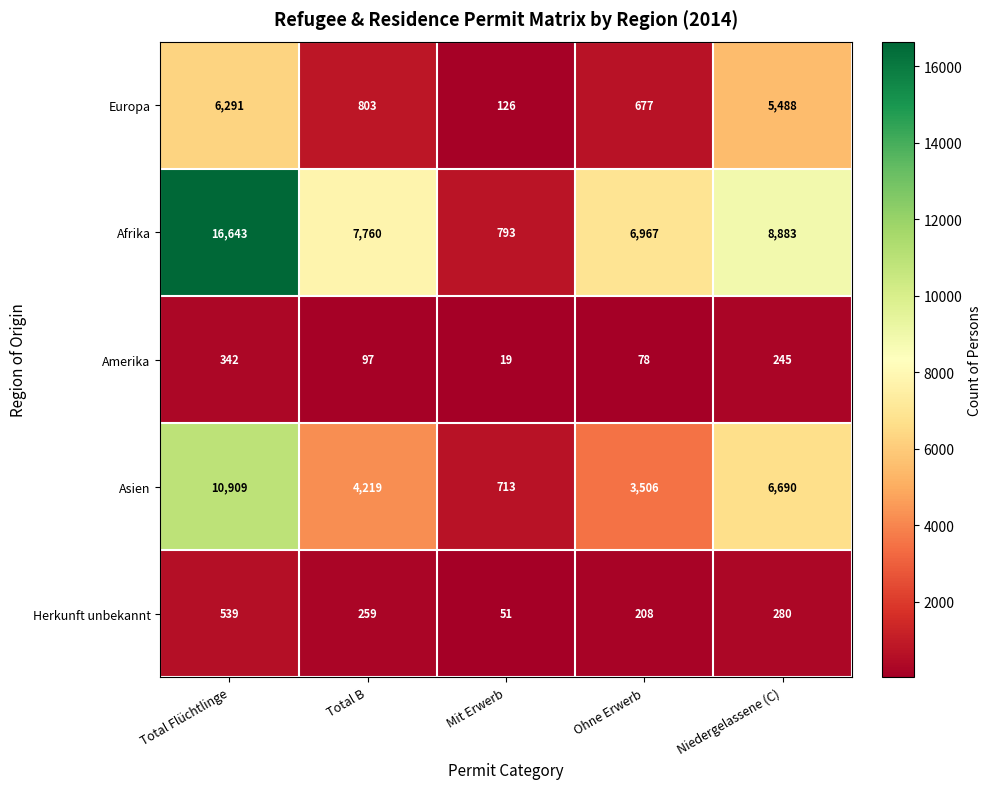

What is the smallest value displayed?

19